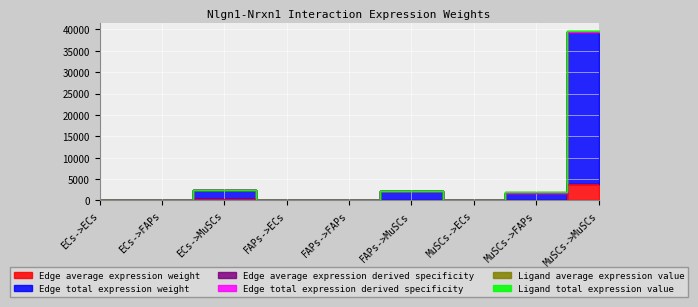

The value of Edge average expression derived specificity at FAPs->FAPs is 35.8. True or false?

False